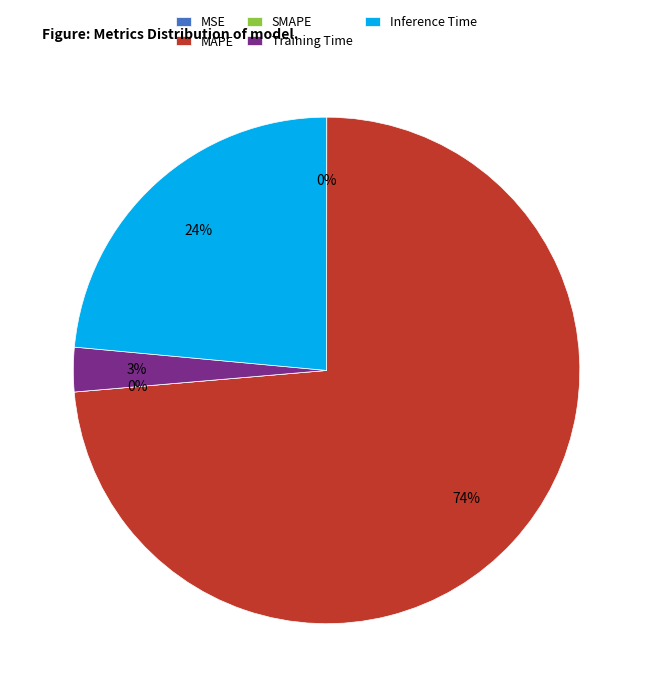

Between MAPE and SMAPE, which is larger?

MAPE